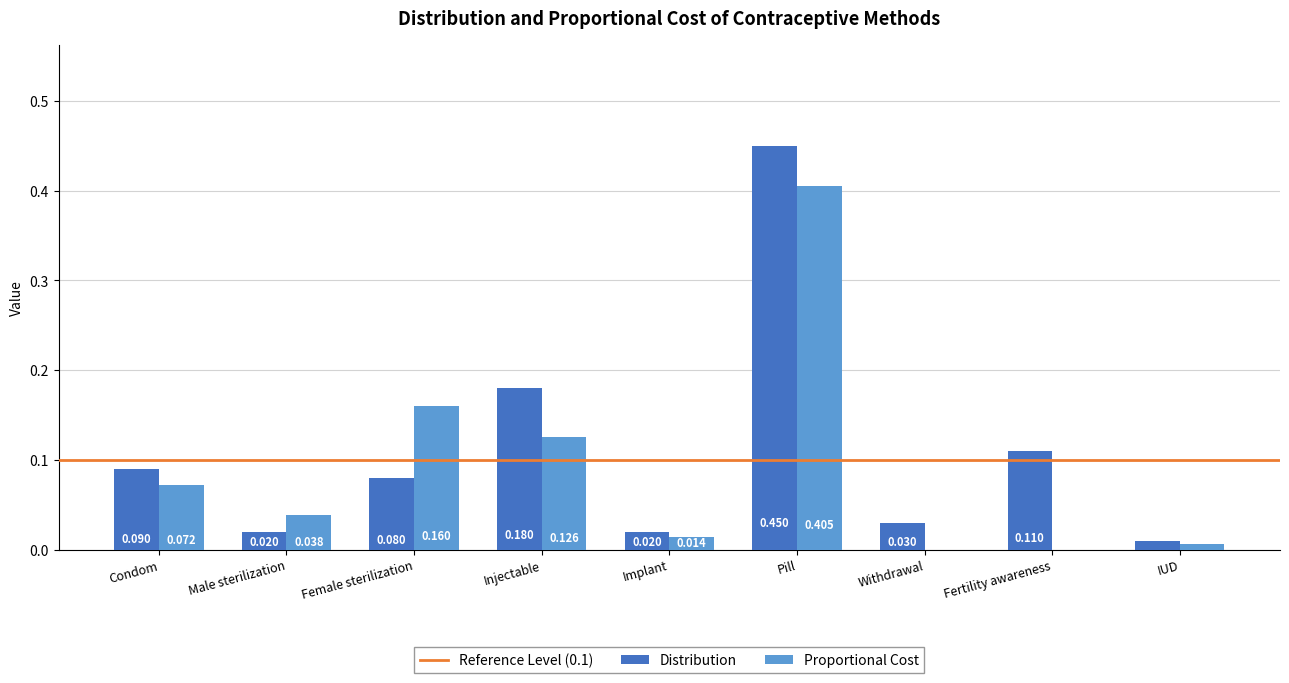

Which series has the largest range (max minus min)?

Distribution